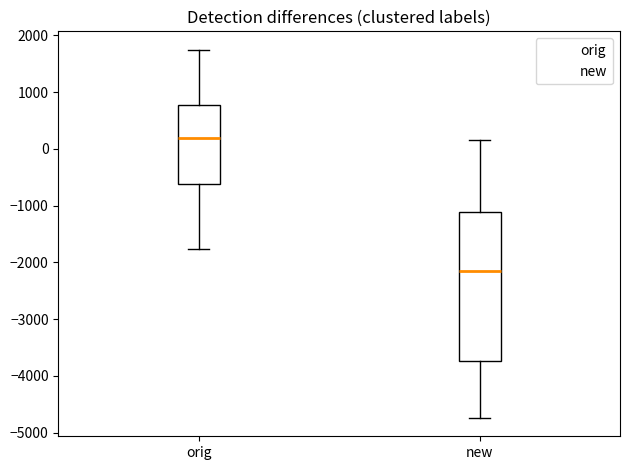

Where is the lower edge of the box for new on the y-axis? The values are not printed on the chart, so give them approximately, as read against the axis.

-3700